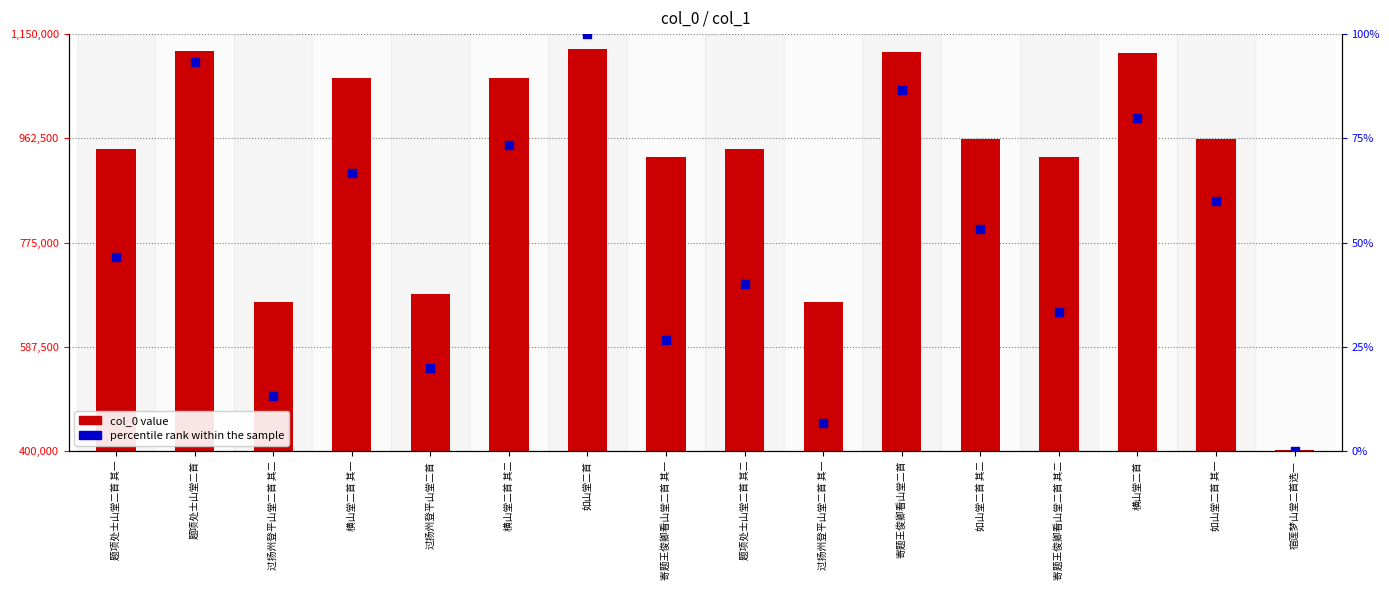

What are all the series names shown in the legend?

col_0 value, percentile rank within the sample